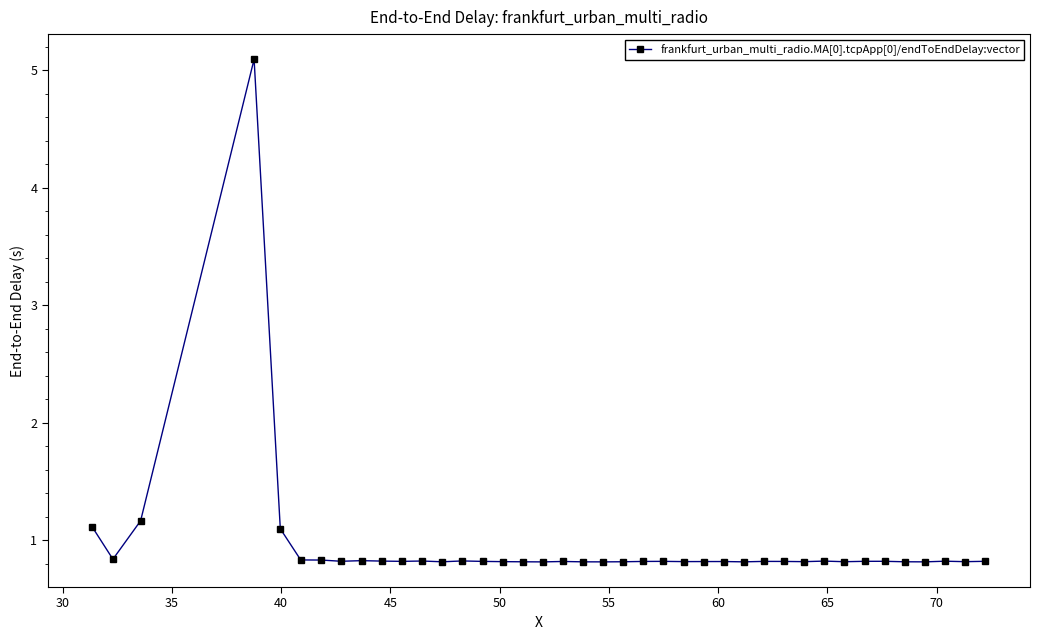

Reading left to right, extract all data points from this chart.

1.1	0.8	1.2	5.1	1.1	0.8	0.8	0.8	0.8	0.8	0.8	0.8	0.8	0.8	0.8	0.8	0.8	0.8	0.8	0.8	0.8	0.8	0.8	0.8	0.8	0.8	0.8	0.8	0.8	0.8	0.8	0.8	0.8	0.8	0.8	0.8	0.8	0.8	0.8	0.8